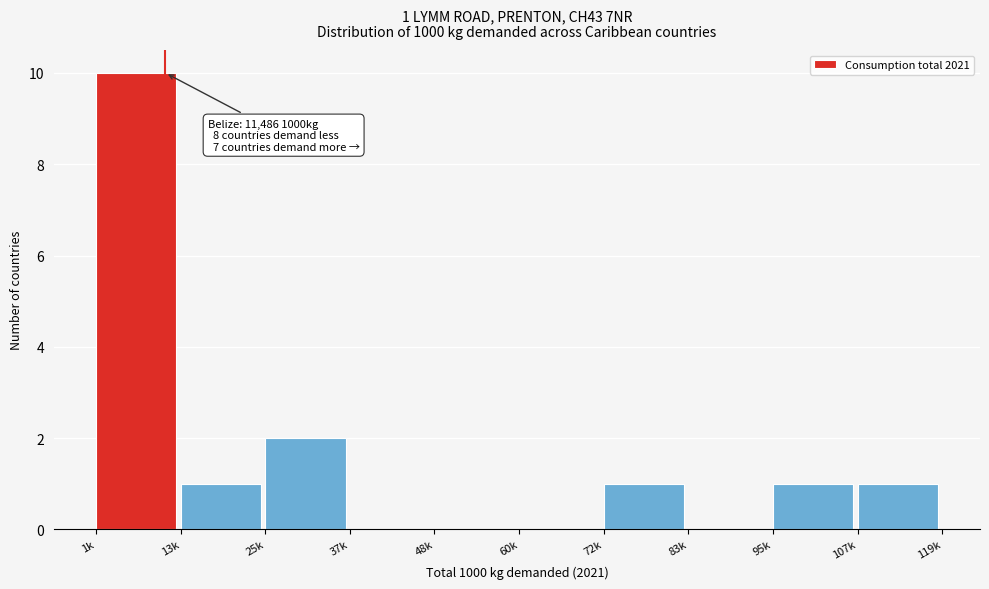

Reading right to left, transcribe all the data shown in this chart.

107k=1	95k=1	83k=0	72k=1	60k=0	48k=0	37k=0	25k=2	13k=1	1k=10